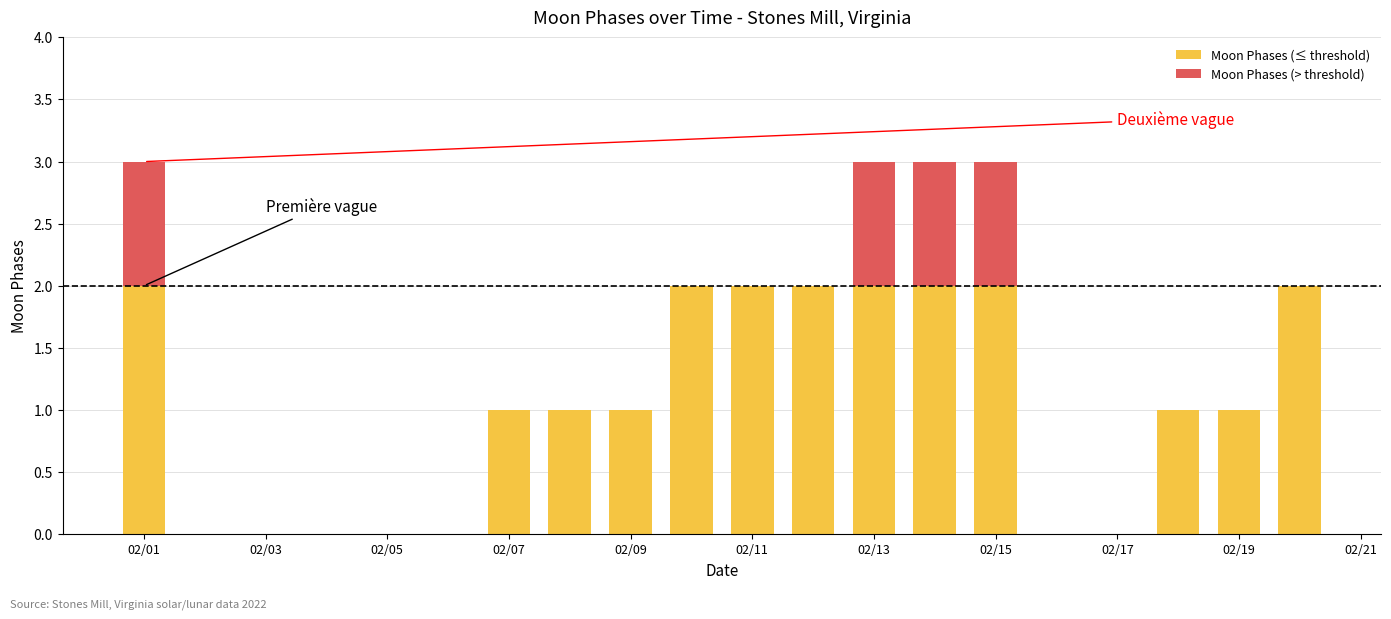

What is the sum of all Moon Phases (≤ threshold) values?

21